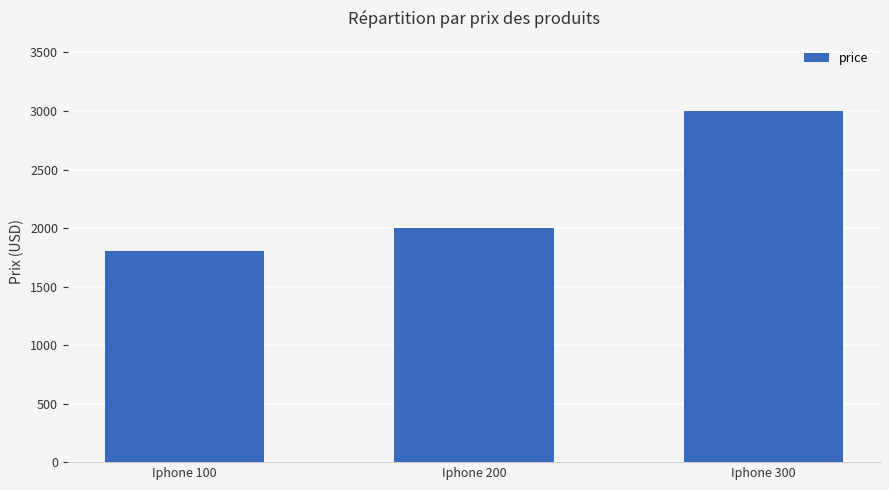

The chart shows a value of 3000 at Iphone 300. True or false?

True